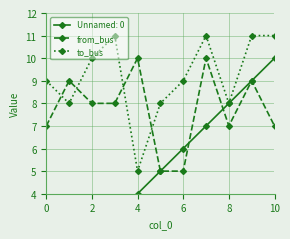

True or false: to_bus has more than 1 interior local peaks.

True